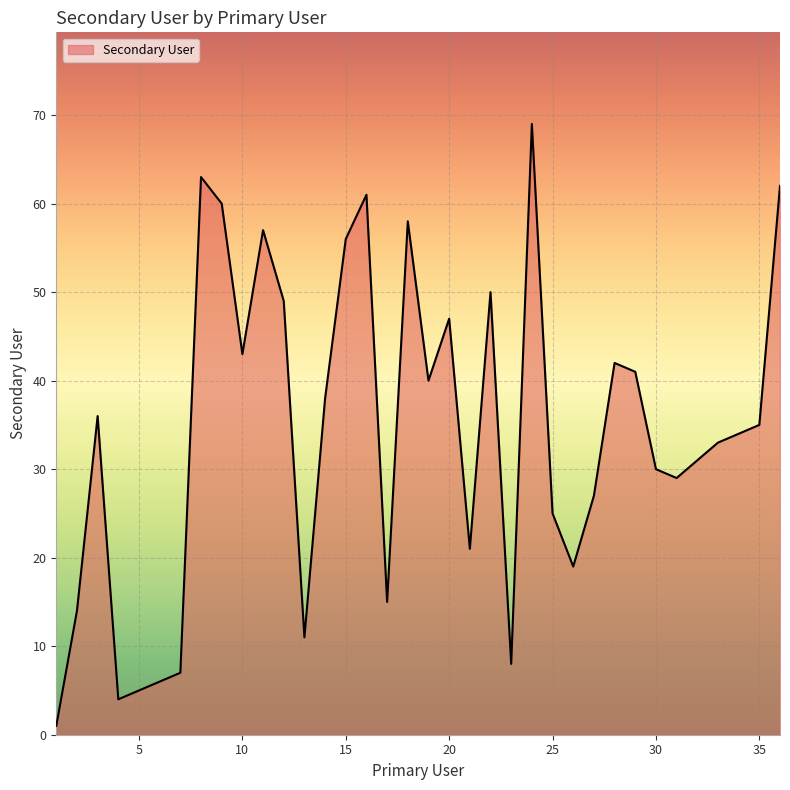

What is the smallest value displayed?

1